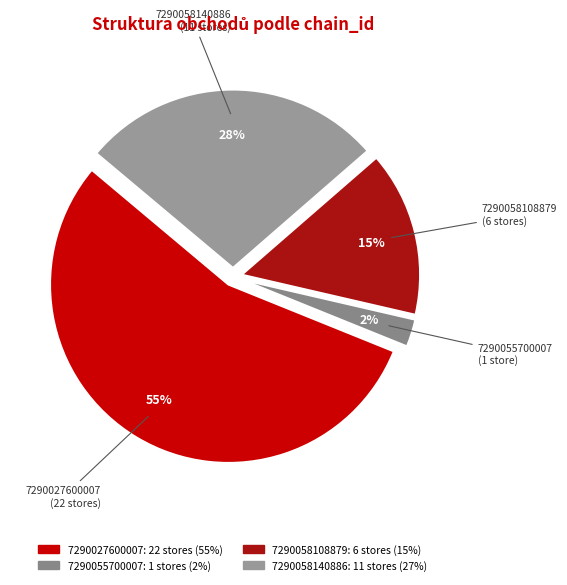

Between 7290058108879 and 7290058140886, which is larger?

7290058140886